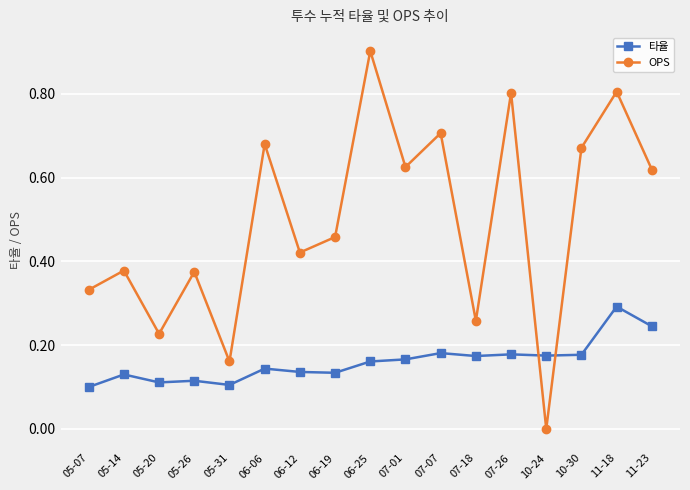

What is the highest value of the OPS series?

0.9